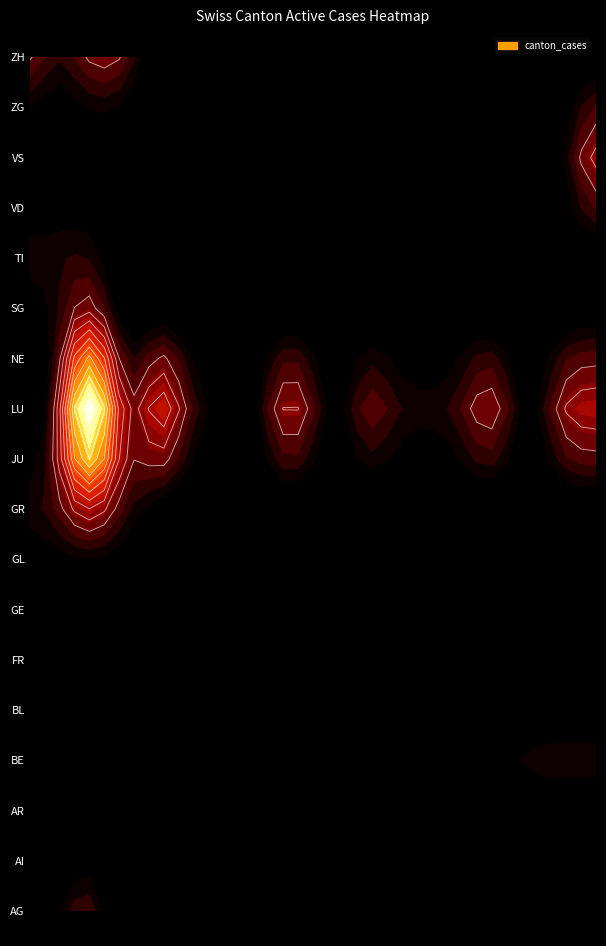

How many values in the ZH series exceed 0?

7